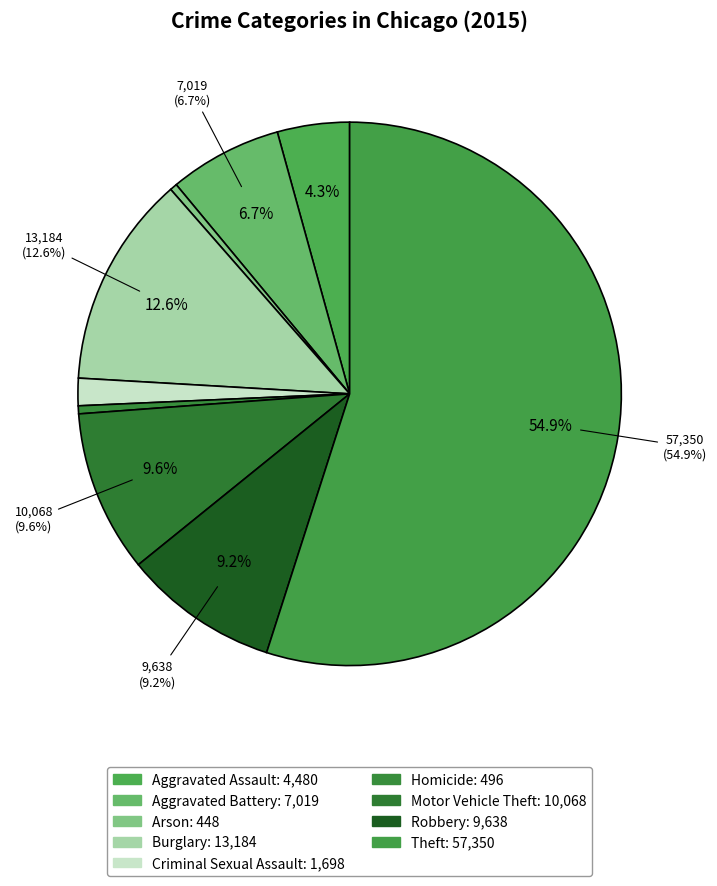

To the nearest percent, what percentage of the pie is Motor Vehicle Theft?

10%